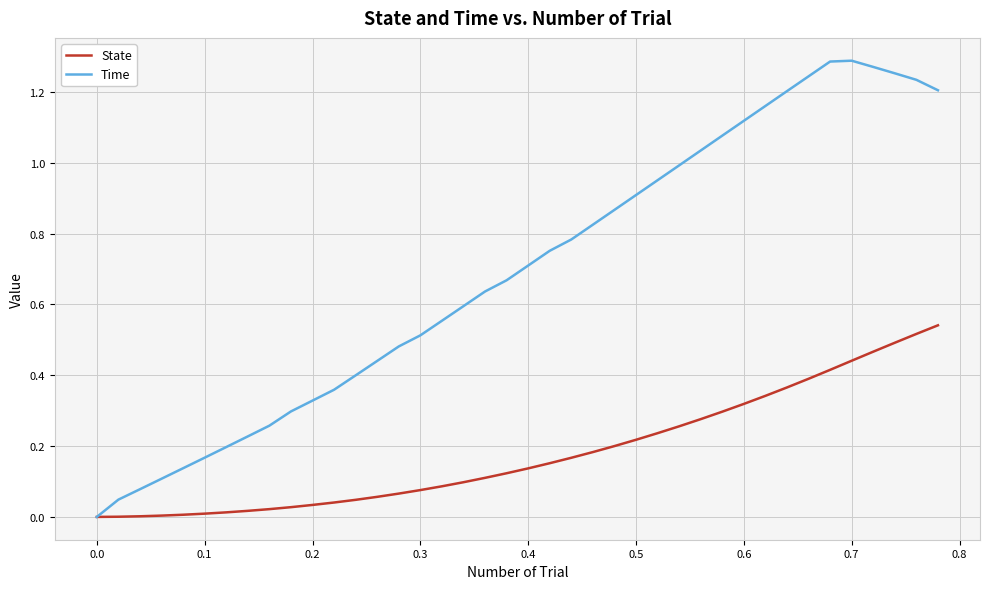

Which series has the largest total across all categories?

Time